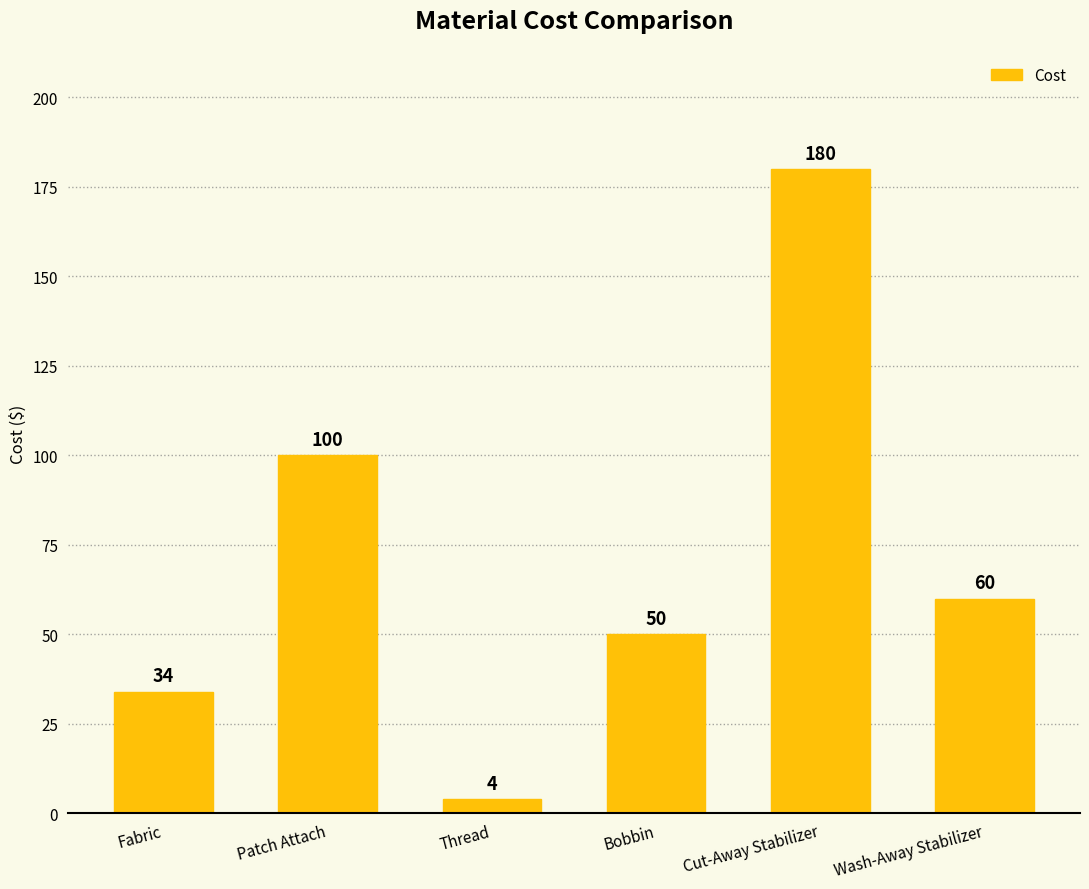

True or false: the data shows 60 at Wash-Away Stabilizer.

True